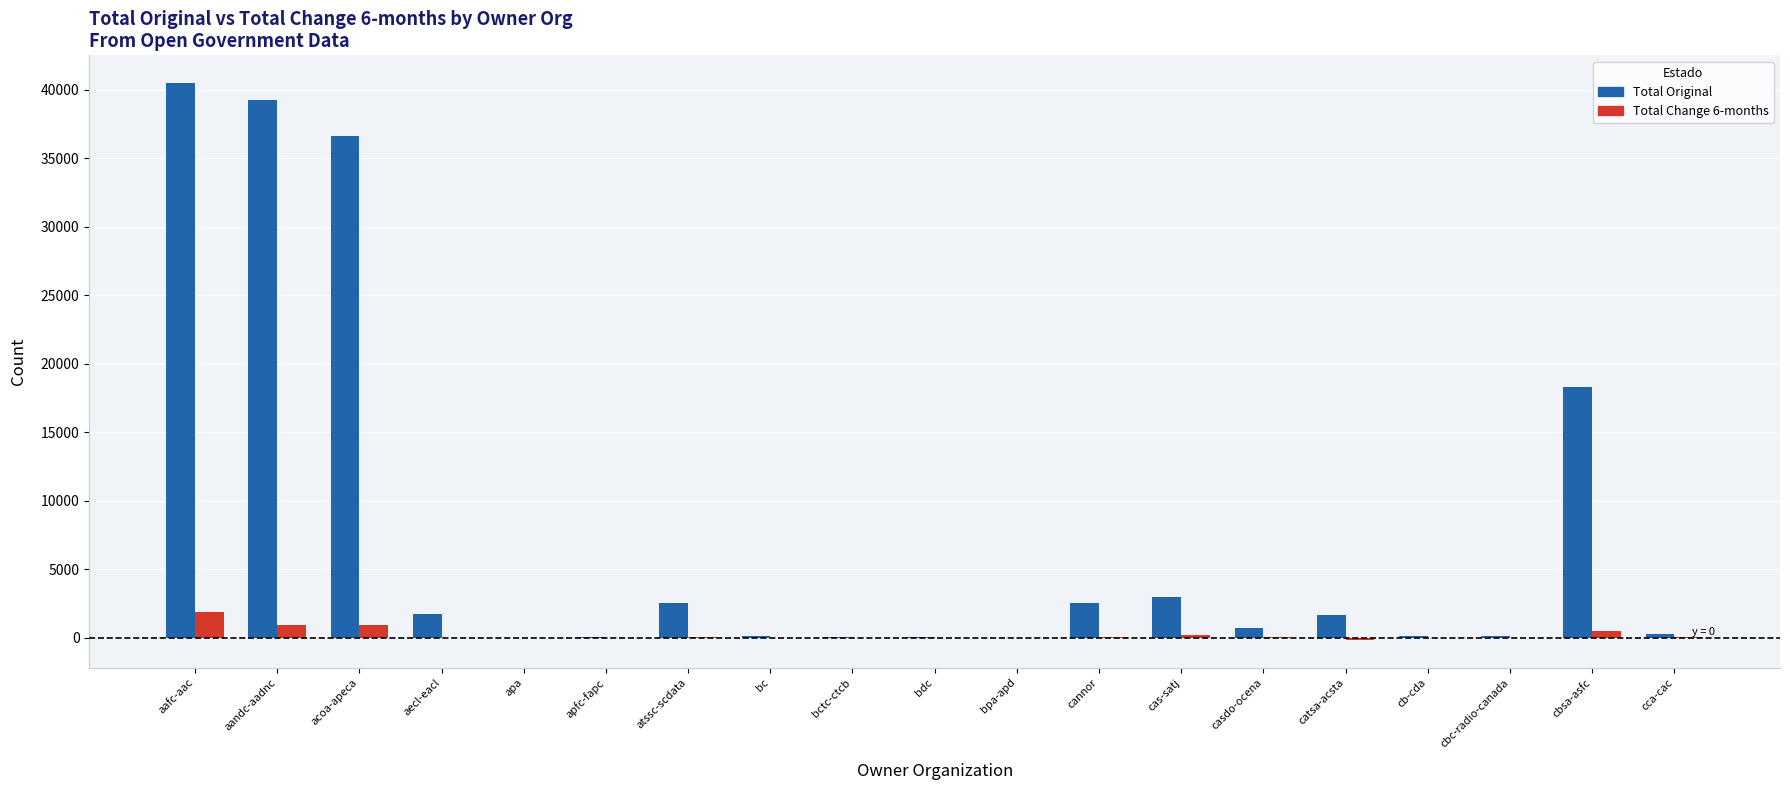

Is the value of Total Original at cannor greater than the value of Total Change 6-months at casdo-ocena?

Yes